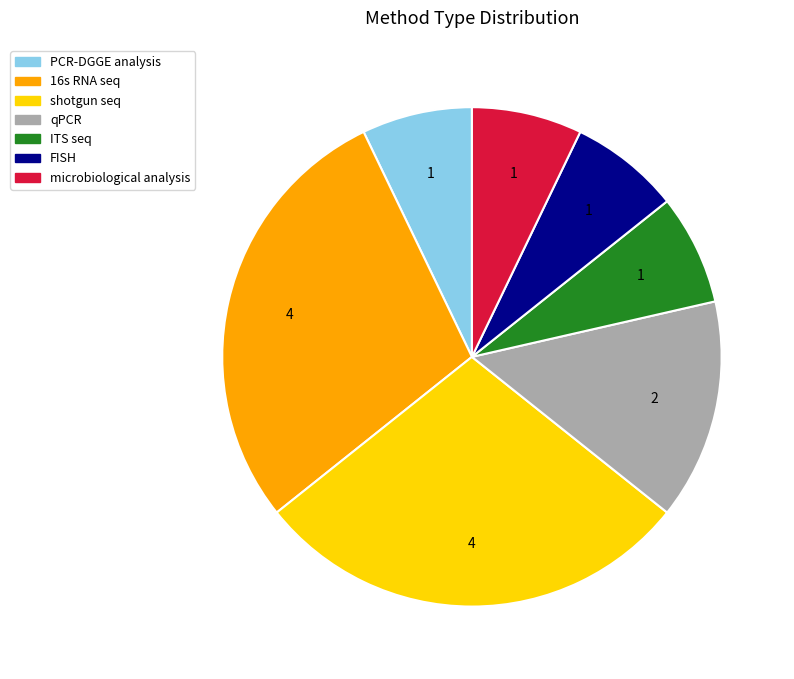

Is it true that FISH is 7% of the pie?

True